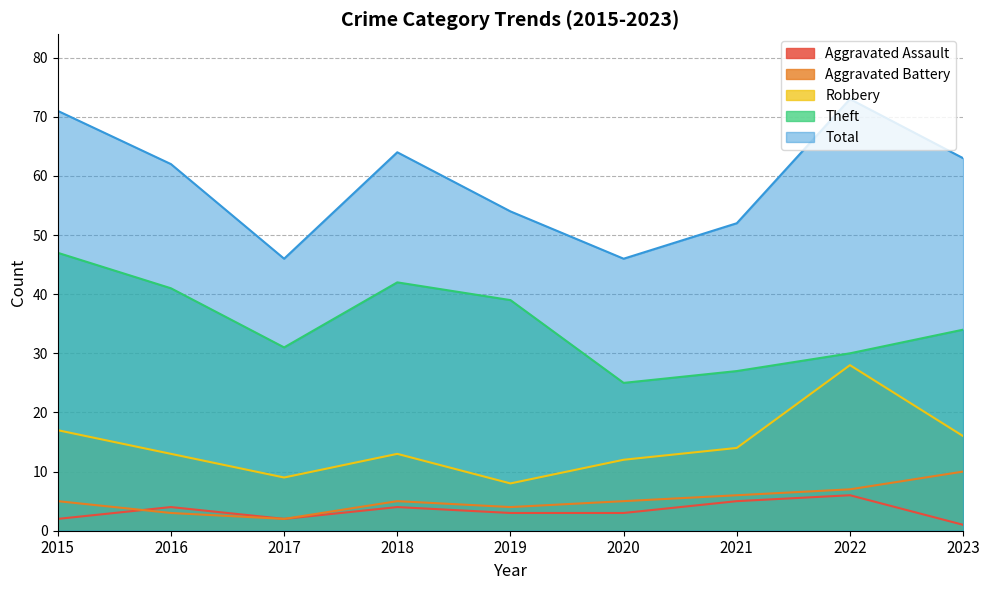

Reading left to right, transcribe all the data shown in this chart.

Aggravated Assault: 2	4	2	4	3	3	5	6	1
Aggravated Battery: 5	3	2	5	4	5	6	7	10
Robbery: 17	13	9	13	8	12	14	28	16
Theft: 47	41	31	42	39	25	27	30	34
Total: 71	62	46	64	54	46	52	73	63